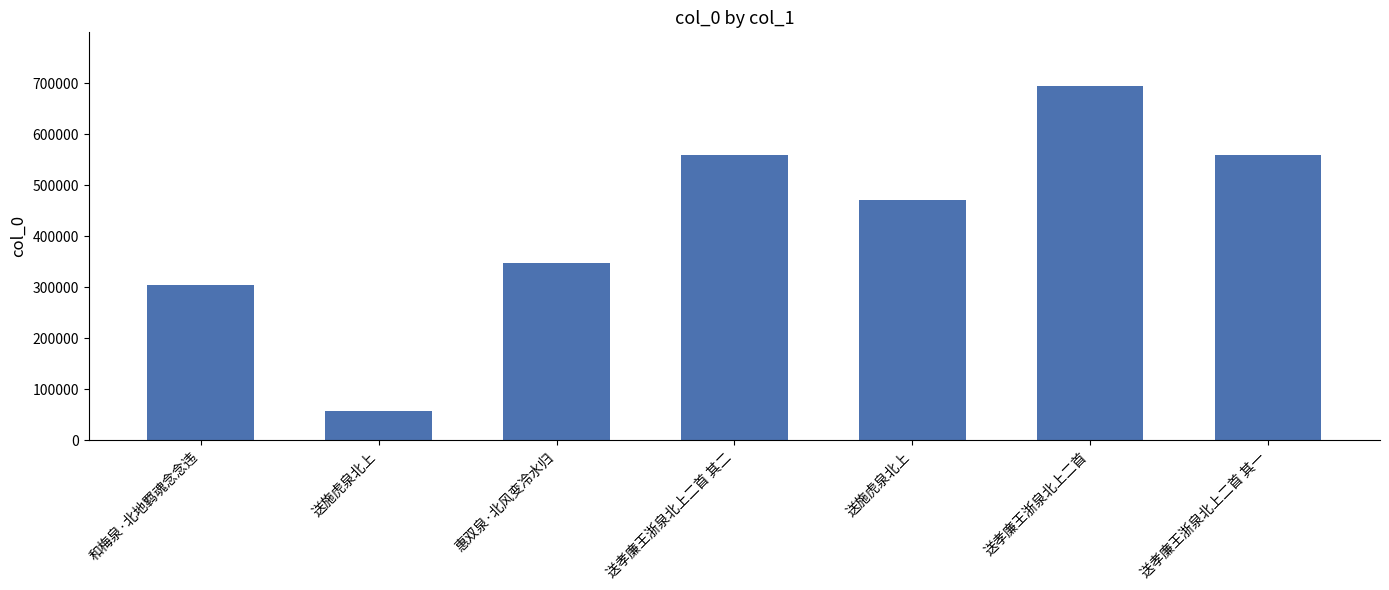

What is the difference between the values at 送孝廉王浙泉北上二首 and 送孝廉王浙泉北上二首 其一?

136417